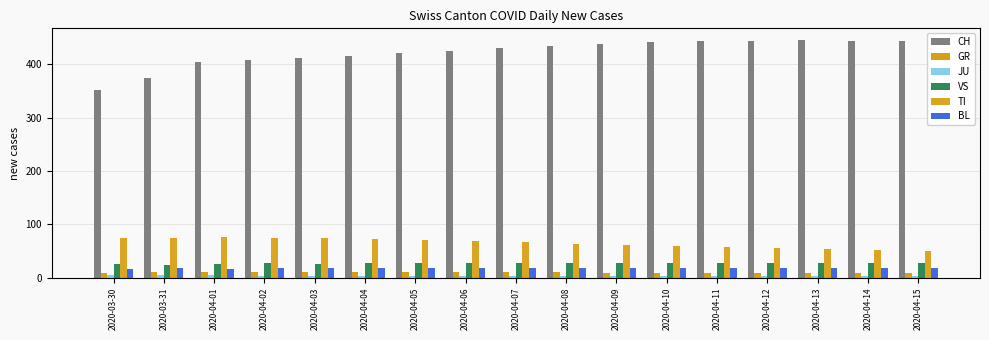

Which series has the largest range (max minus min)?

CH